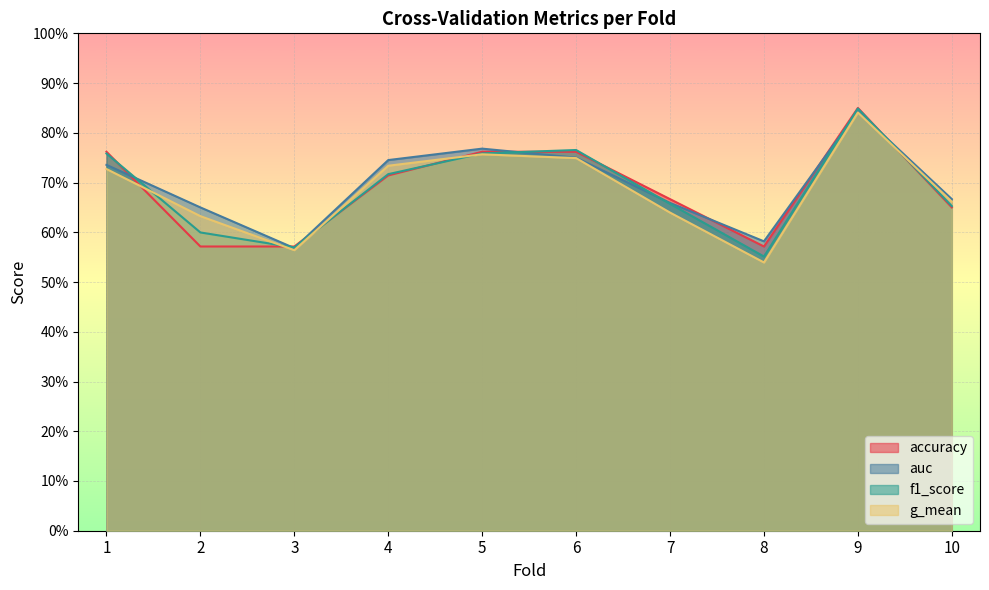

Which series has the largest total across all categories?

auc